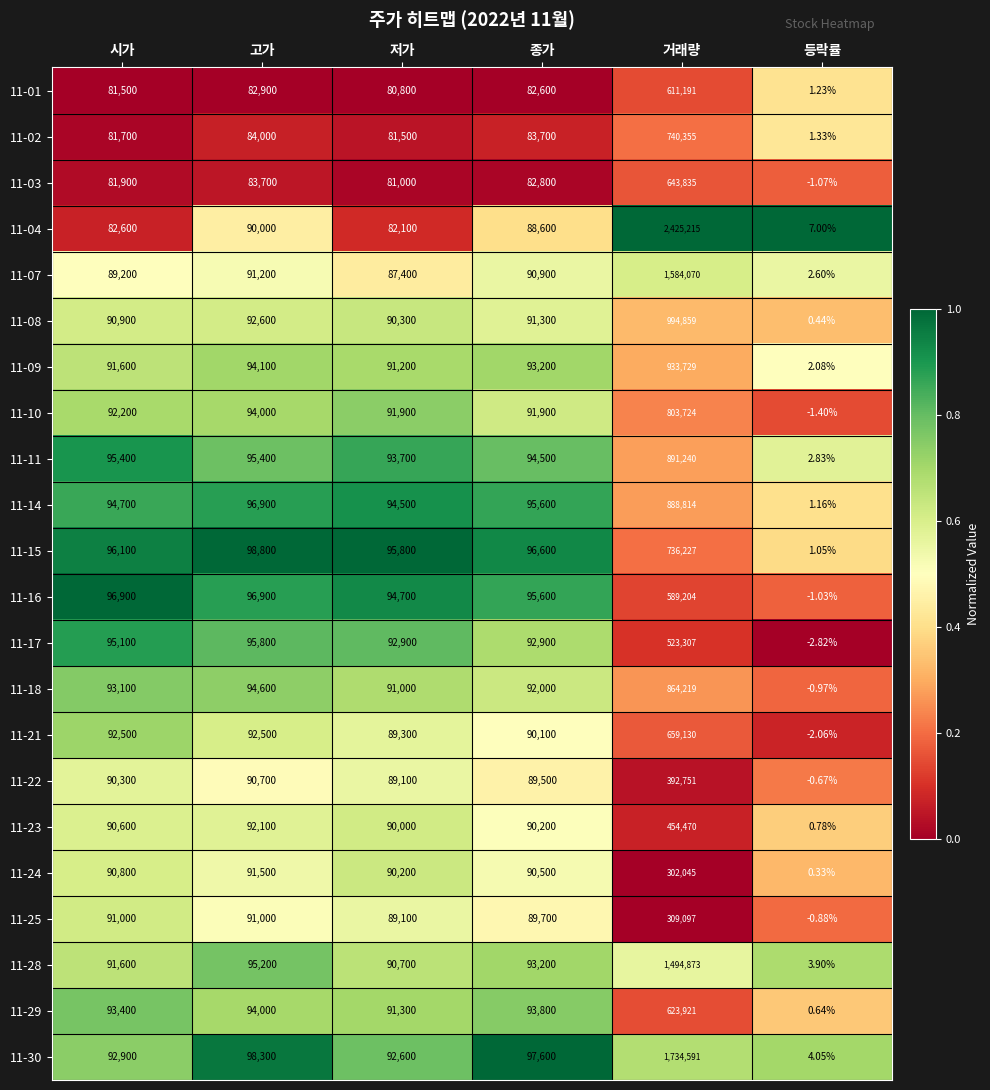

List the labels in order of 11-04 value, smallest first.

등락률, 저가, 시가, 종가, 고가, 거래량